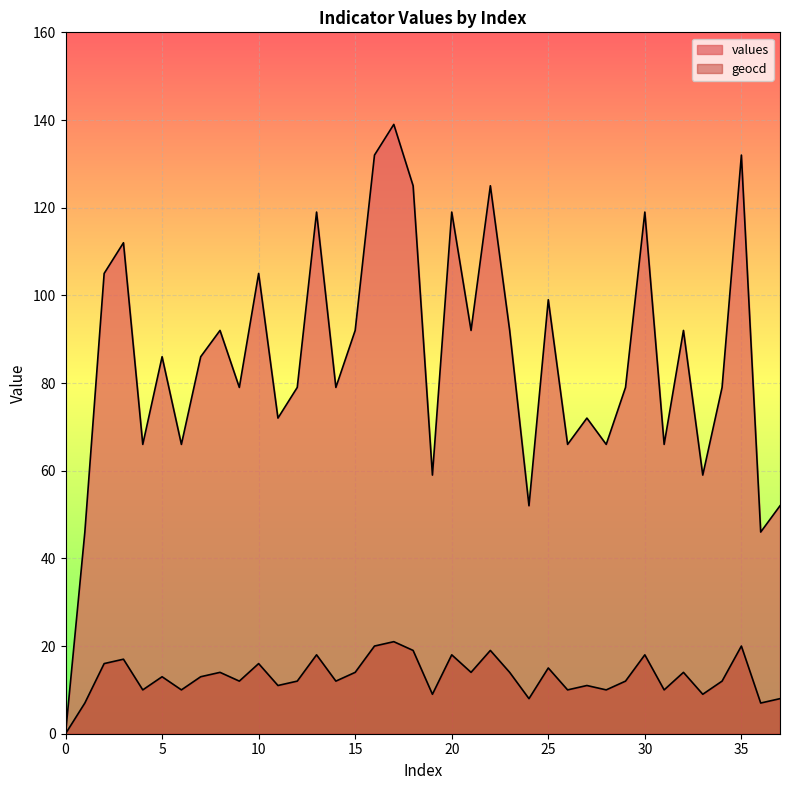

Where is the first local minimum for geocd?

4